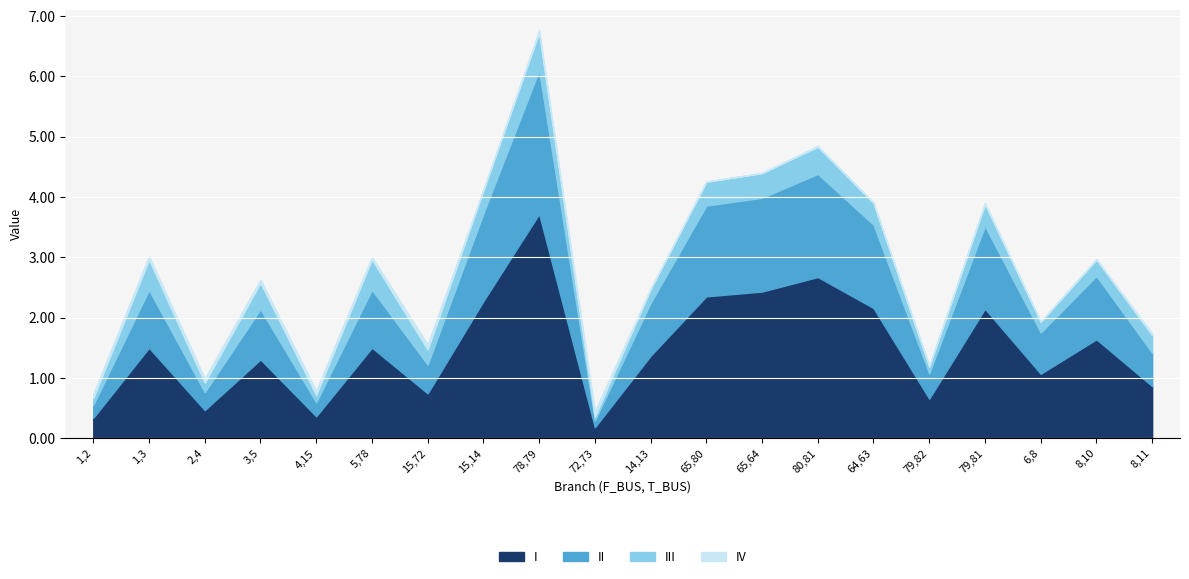

What is the label of the 11th point from the right?

72,73